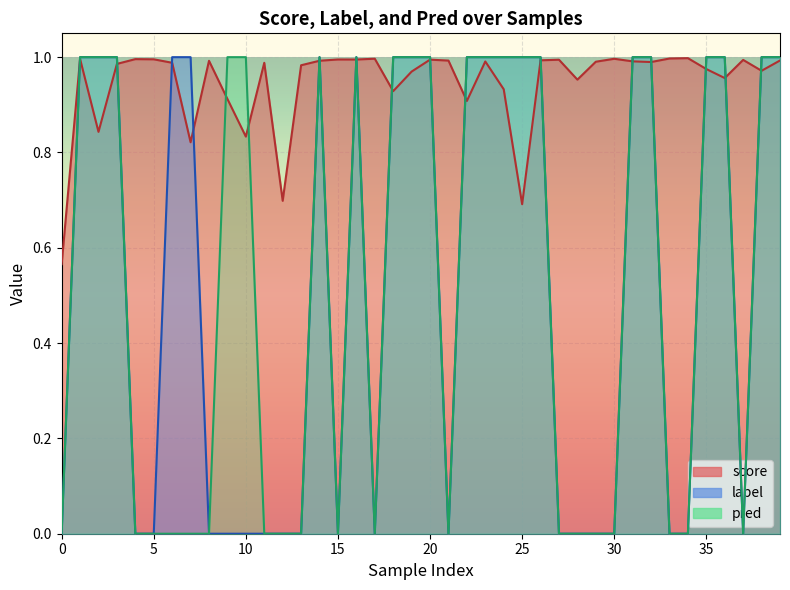

The value of pred at 20 is 1.0. True or false?

True